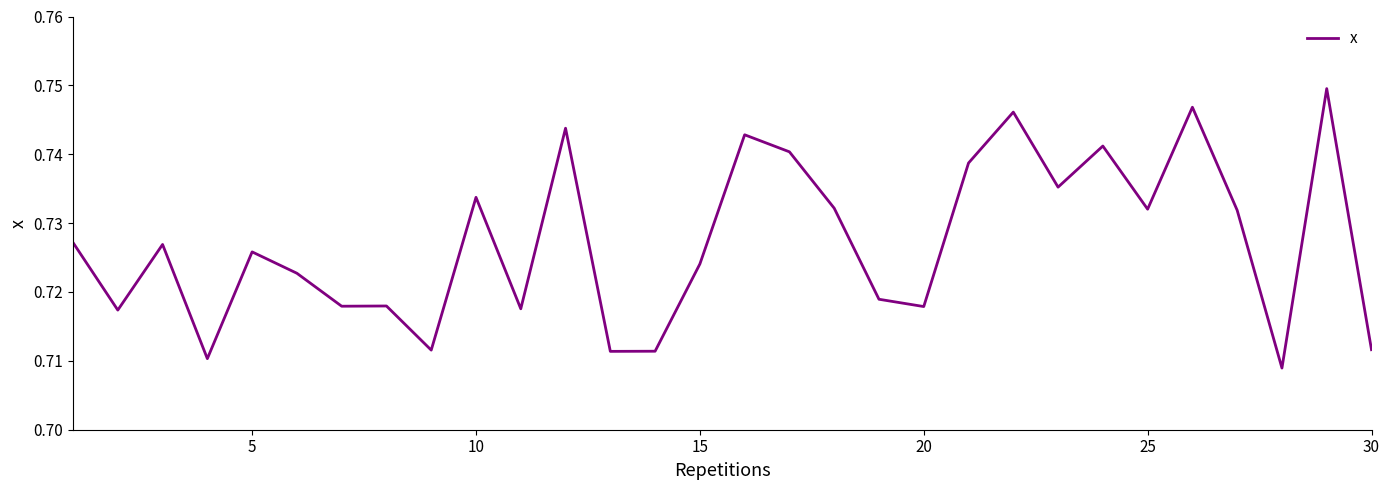

Is this an area chart (filled region under the line)?

No